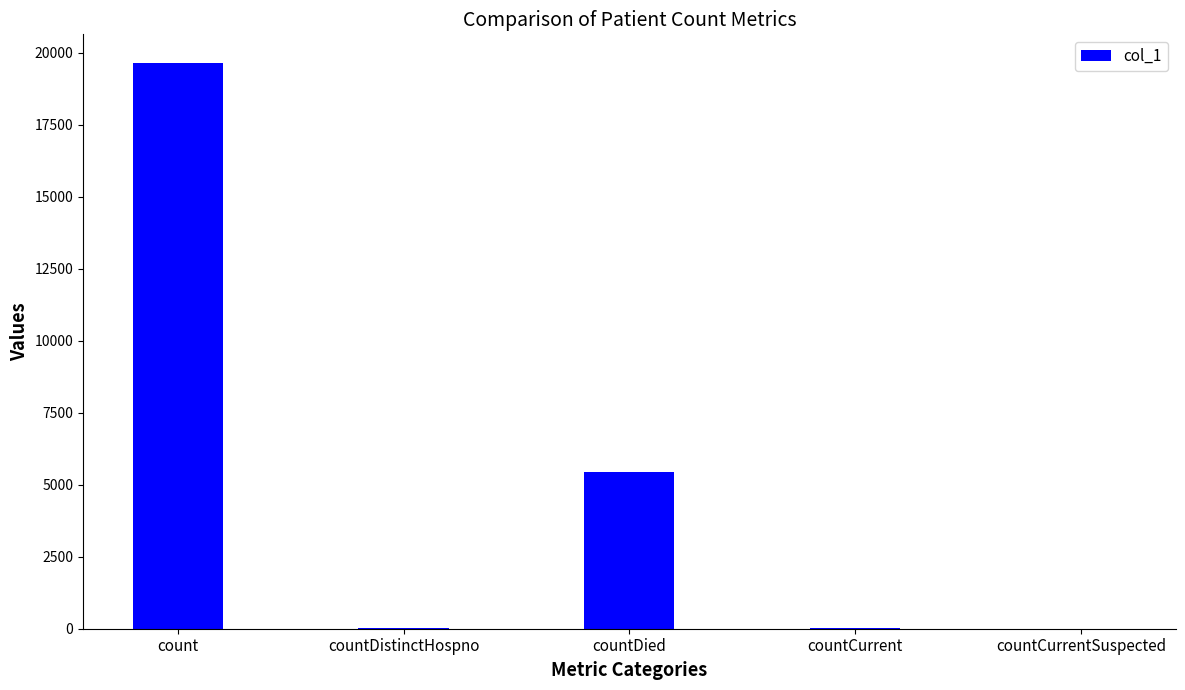

Which has a higher value, countCurrentSuspected or count?

count